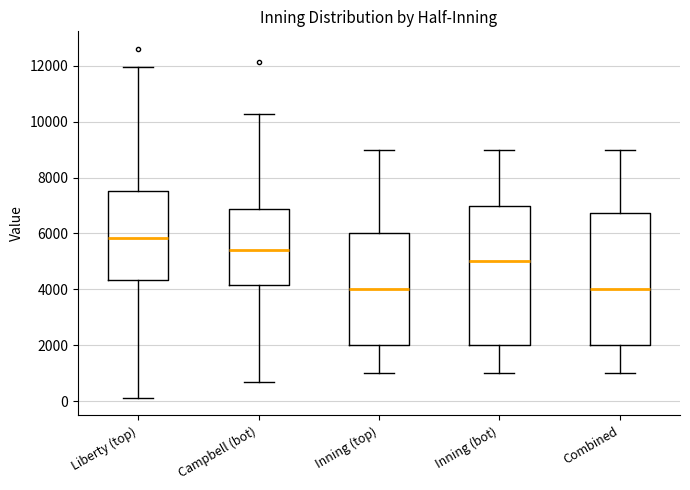

Reading left to right, read every box against the y-axis: the position of its median line, the range the box covers, and the ends of its whiskers. The values are not printed on the chart, so give them approximately, as read against the axis.

Liberty (top): median 5800, box 4400 to 7600, whiskers 200 to 12000
Campbell (bot): median 5400, box 4200 to 6800, whiskers 600 to 10200
Inning (top): median 4000, box 2000 to 6000, whiskers 1000 to 9000
Inning (bot): median 5000, box 2000 to 7000, whiskers 1000 to 9000
Combined: median 4000, box 2000 to 6800, whiskers 1000 to 9000